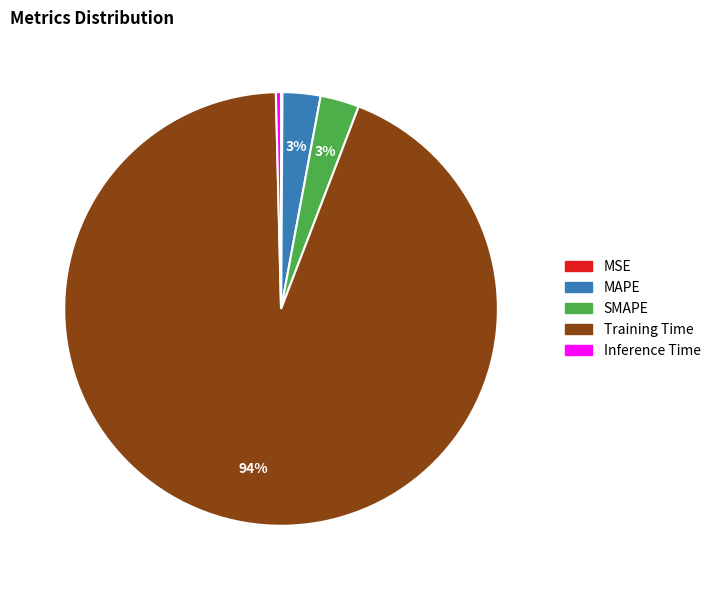

What is the largest slice in the pie chart?

Training Time